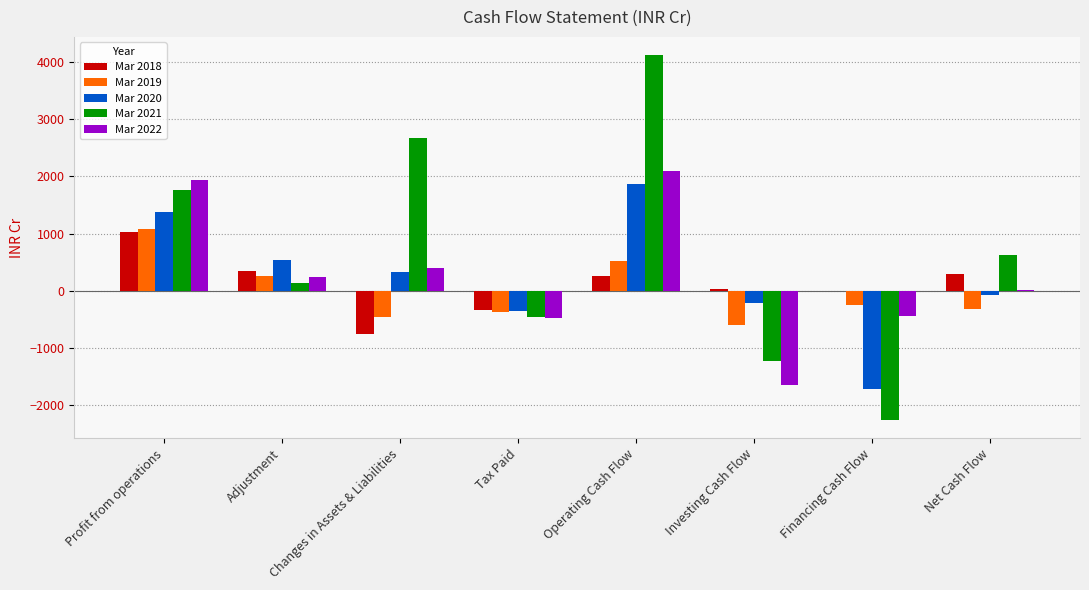

Is it true that Mar 2019 equals -596.6 at Investing Cash Flow?

True